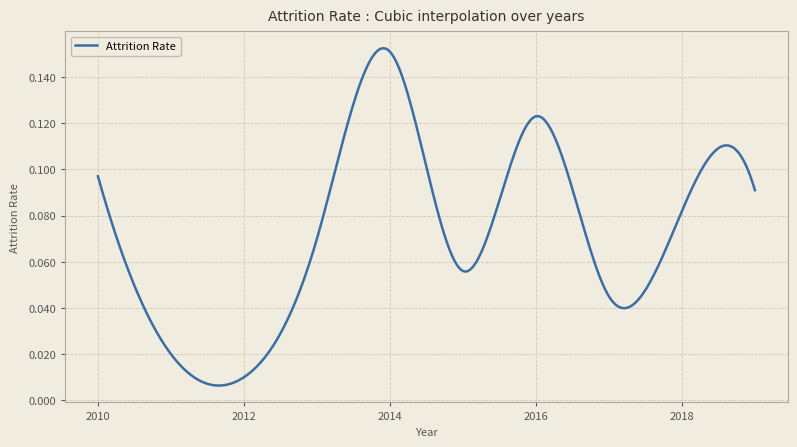

List the labels in order of value, largest first.

2014, 2016, 2010, 2019, 2018, 2013, 2015, 2017, 2011, 2012